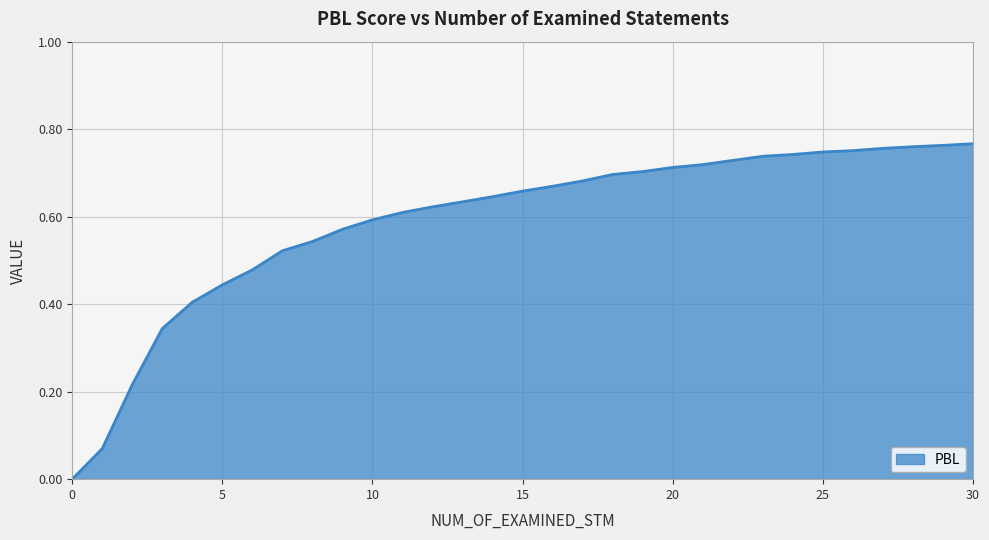

Is this an area chart (filled region under the line)?

Yes